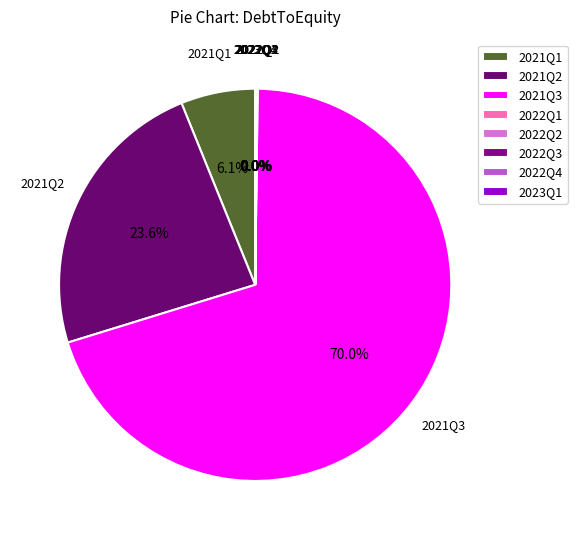

True or false: 2021Q1 accounts for 1% of the total.

False